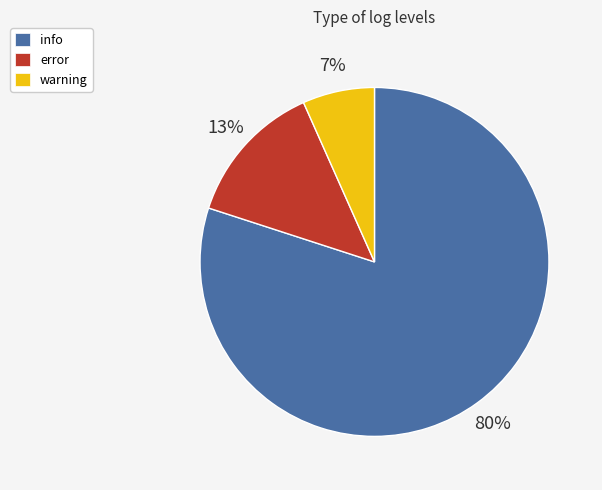

Between info and error, which is larger?

info